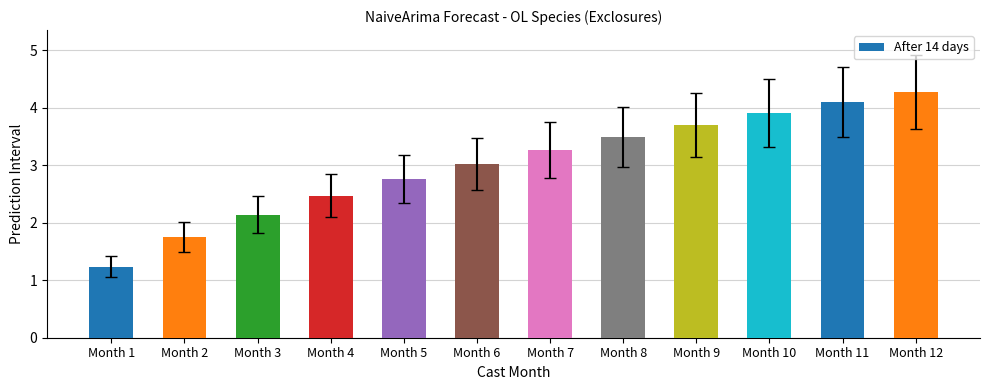

Count the number of data series in this chart.

1